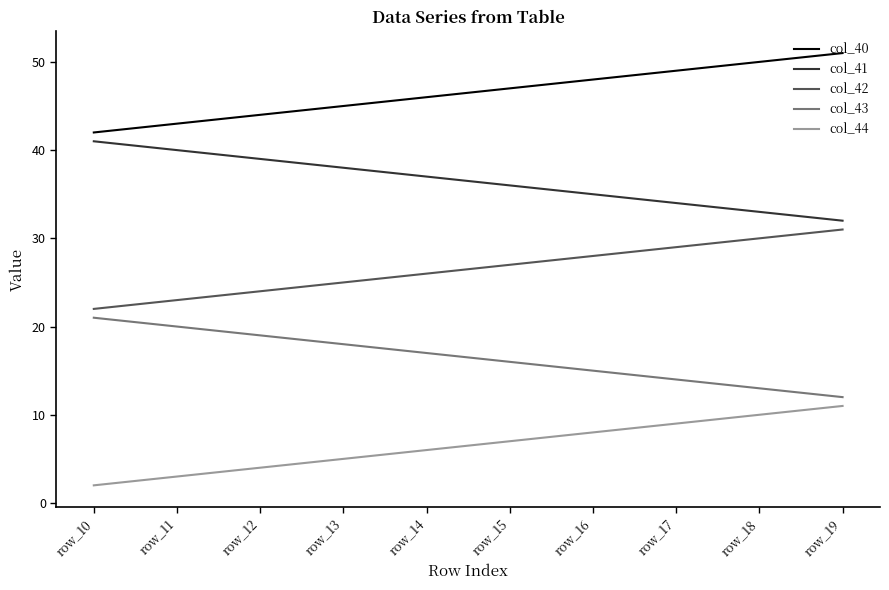

What is the difference between the highest and lowest values at row_14?

40.0